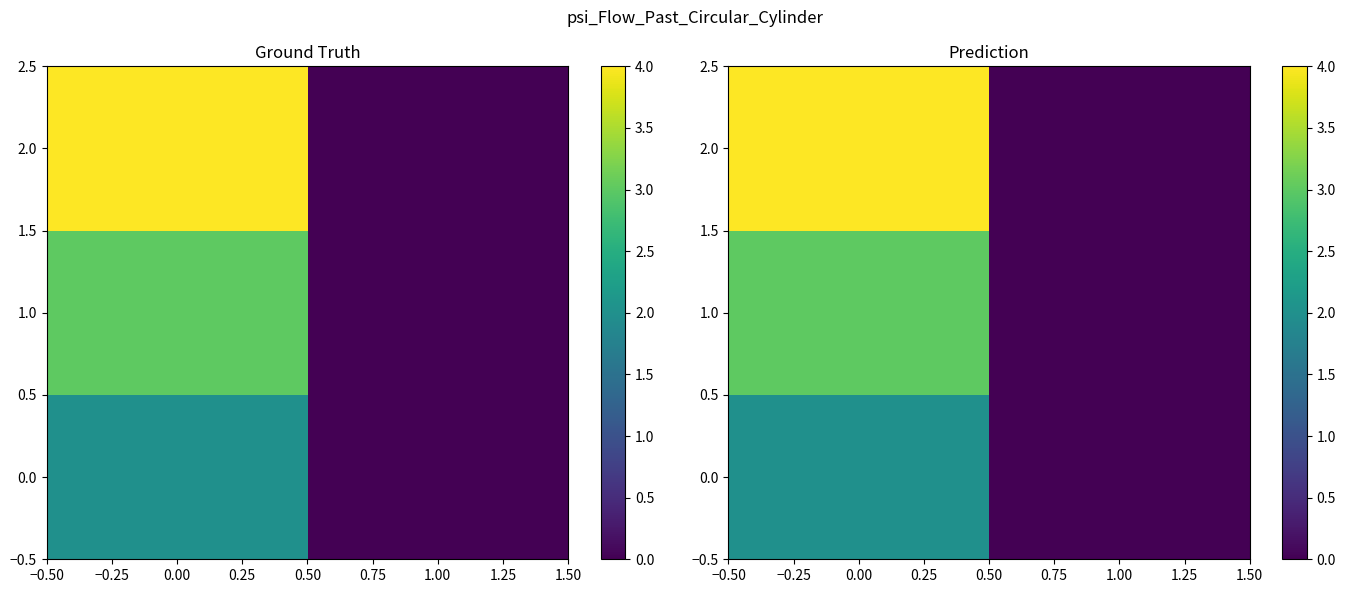

Is it true that 2.0 equals 2 at 0.00?

False